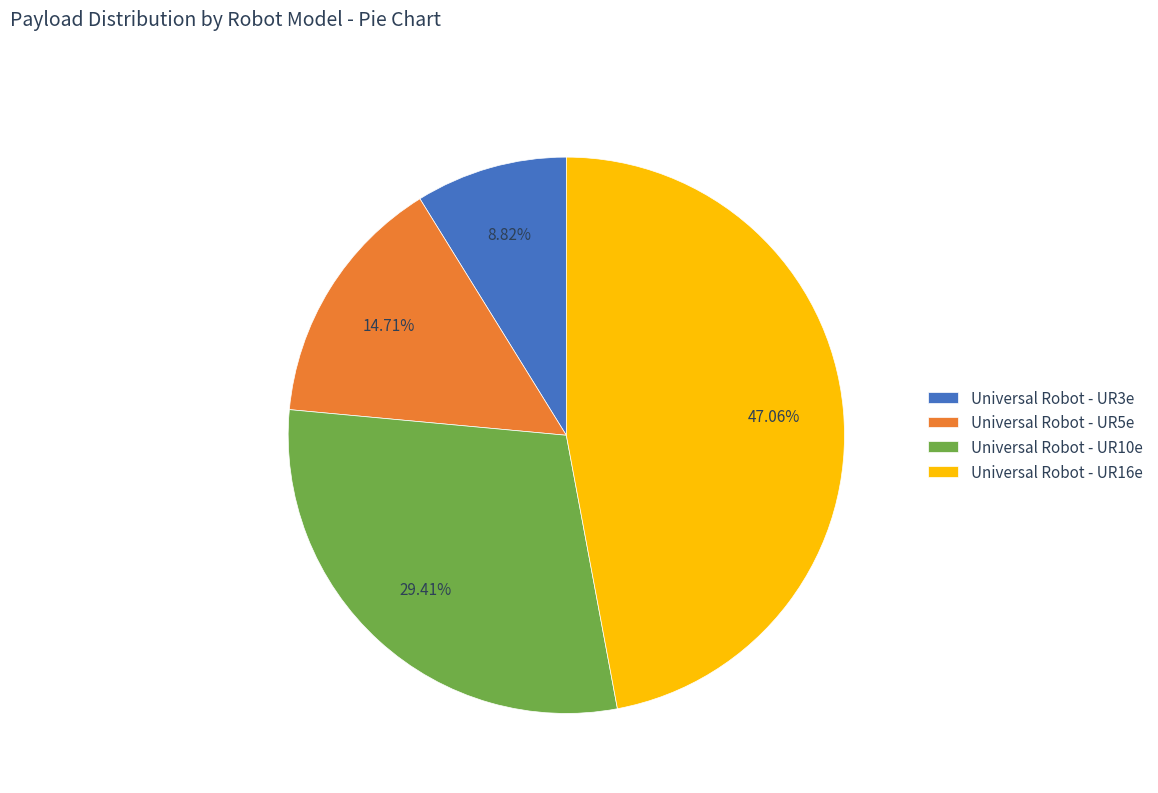

To the nearest percent, what is the difference between the Universal Robot - UR16e and Universal Robot - UR3e slice percentages?

38%